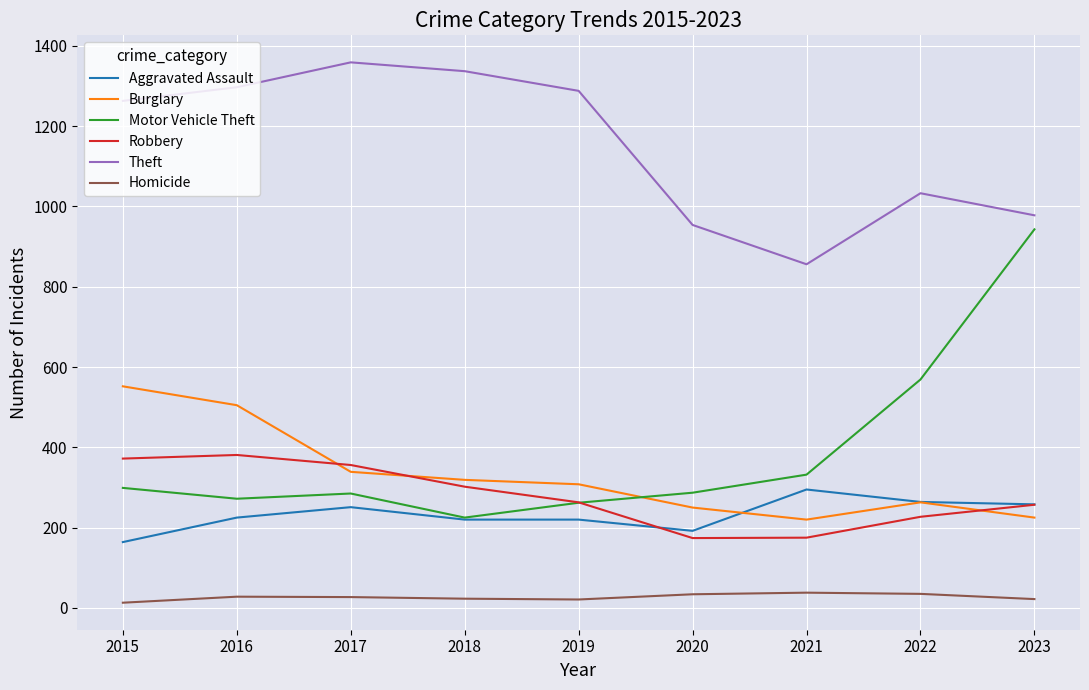

Which series has the largest range (max minus min)?

Motor Vehicle Theft